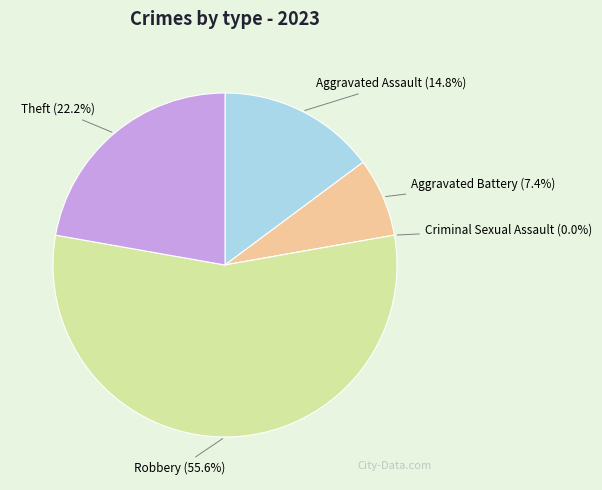

Does any single category account for the majority?

Yes